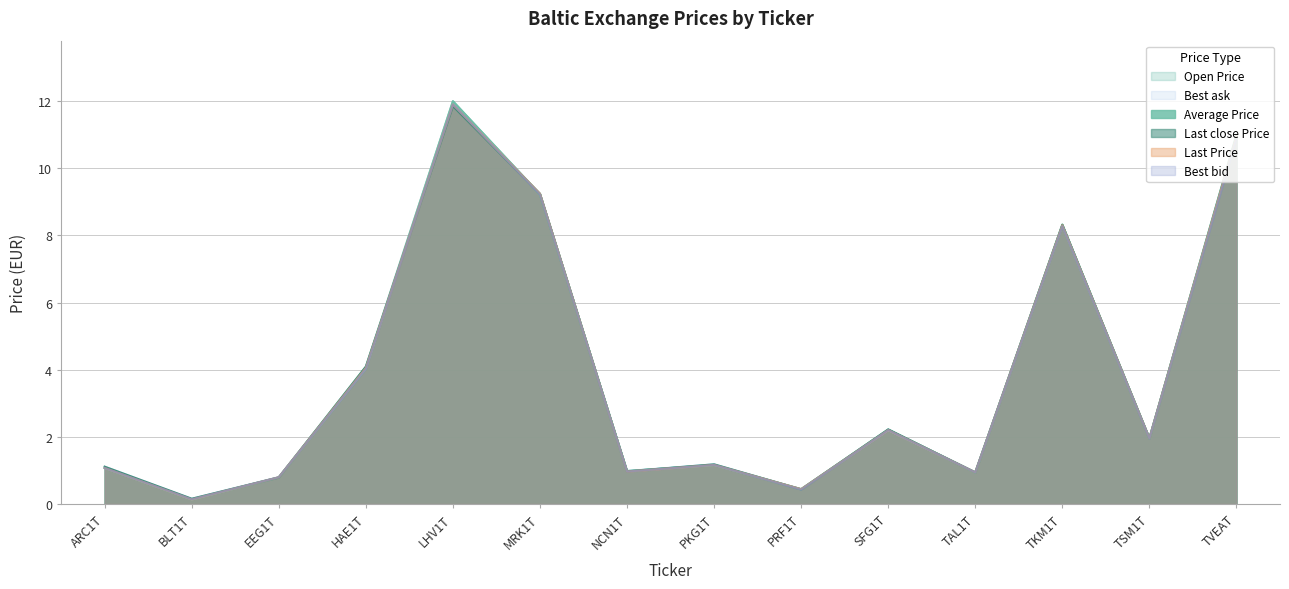

The value of Open Price at NCN1T is 1.0. True or false?

True